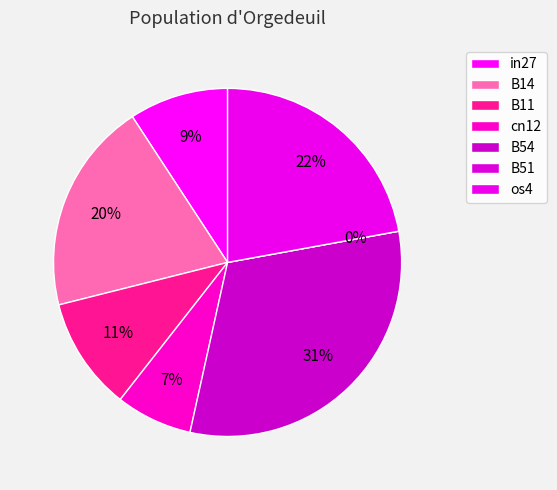

To the nearest percent, what is the difference between the largest and smallest slice percentages?

31%